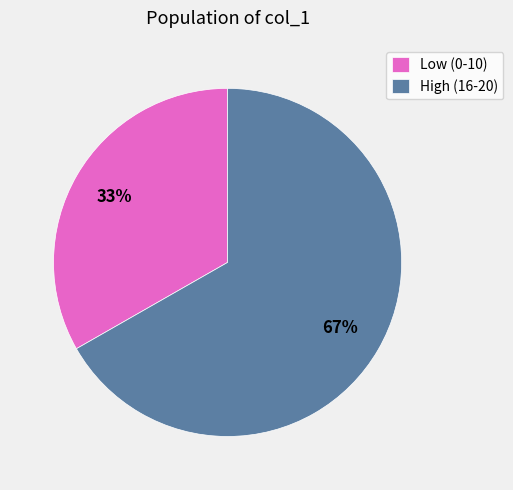

Which slice is the largest?

High (16-20)